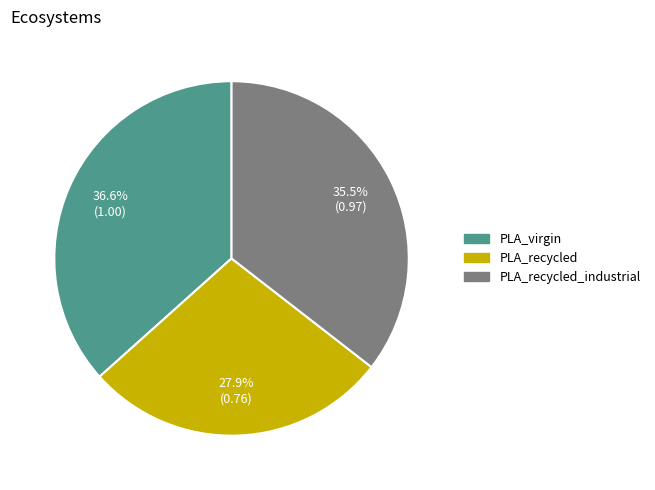

Is it true that PLA_virgin is 37% of the pie?

True